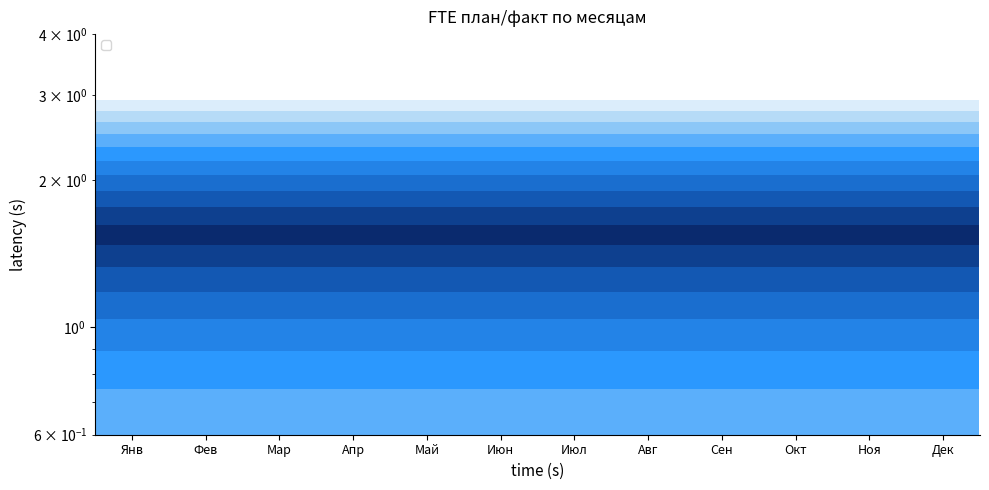

At which category does the chart reach its minimum across all series?

Янв